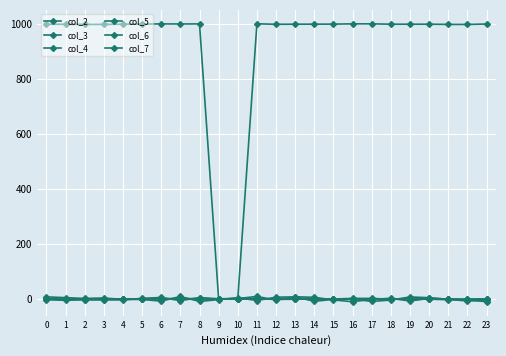

Is the value of col_3 at 17 greater than the value of col_4 at 5?

No